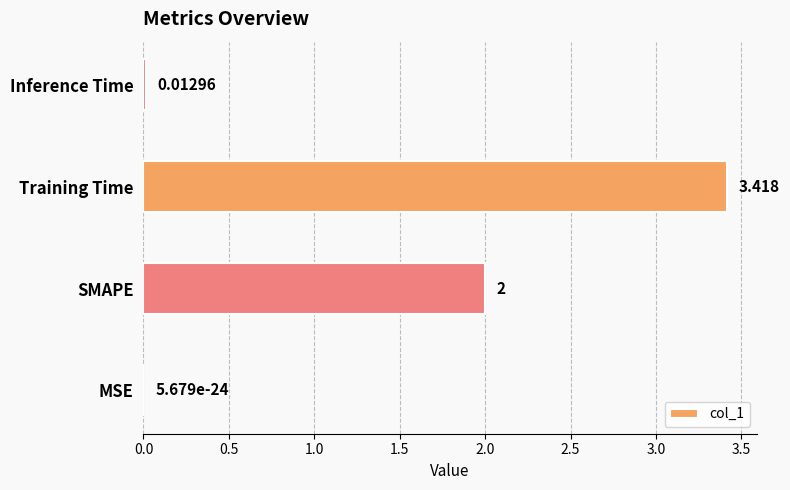

Between Inference Time and SMAPE, which is larger?

SMAPE